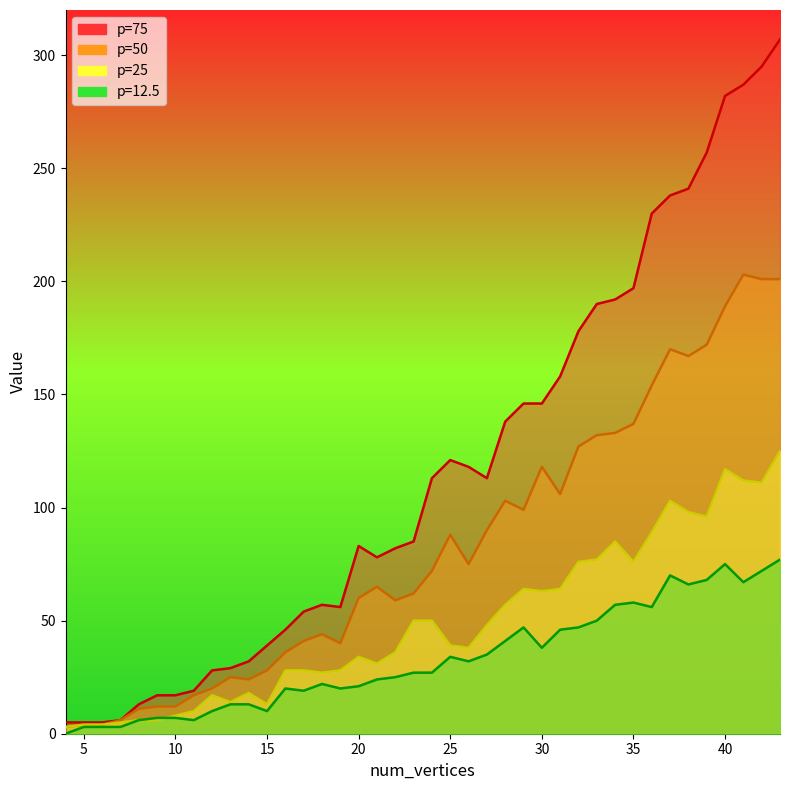

Between 43 and 35, which is larger?

43